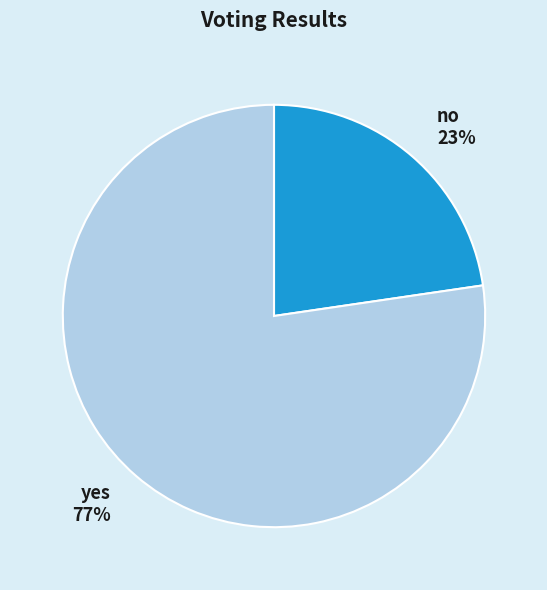

Combined, do no and yes account for over 50%?

Yes